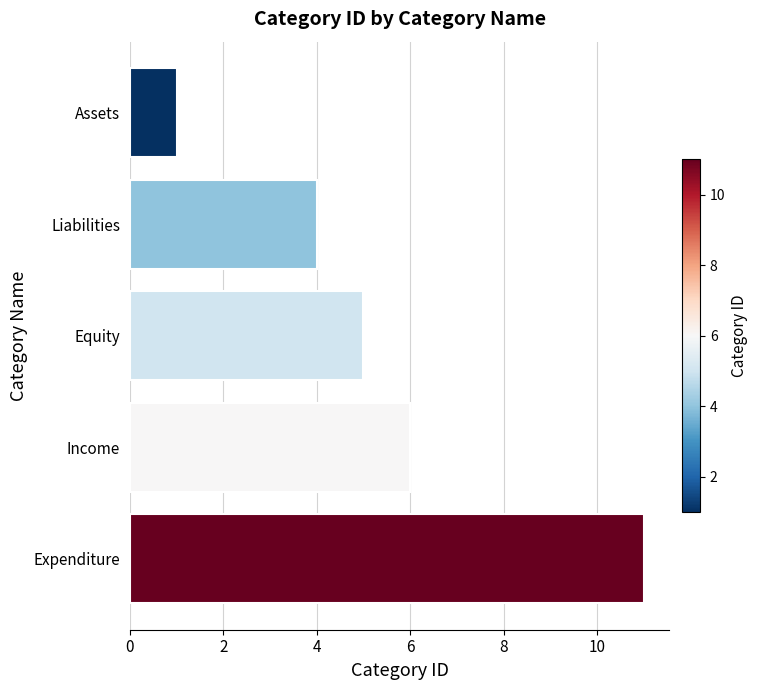

How many values are between 4 and 6?

3